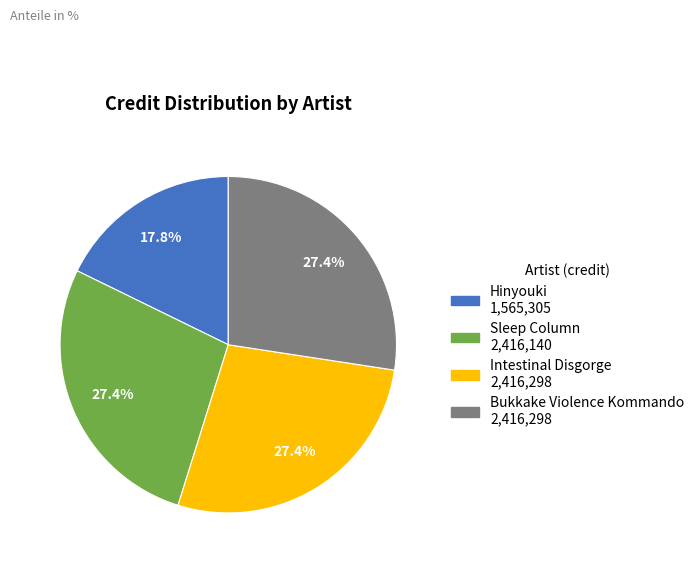

To the nearest percent, what is the combined percentage of Intestinal Disgorge and Hinyouki?

45%